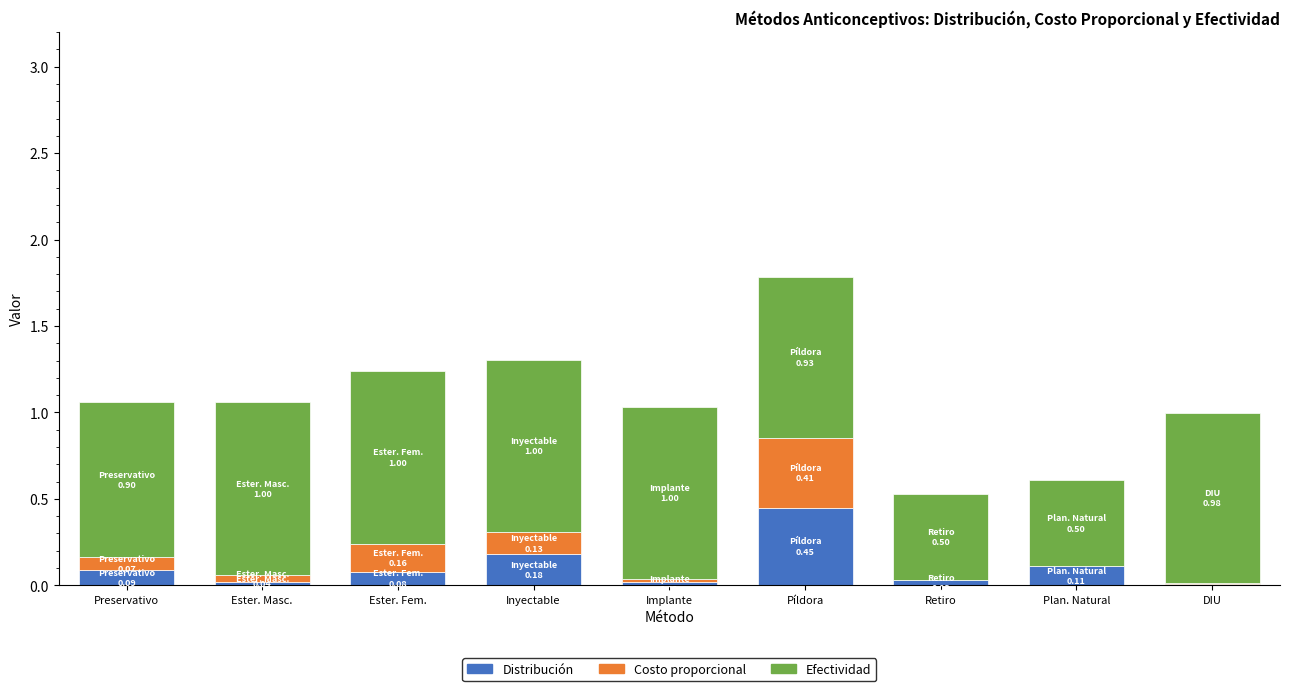

What is the total value across all series at Inyectable?

1.3